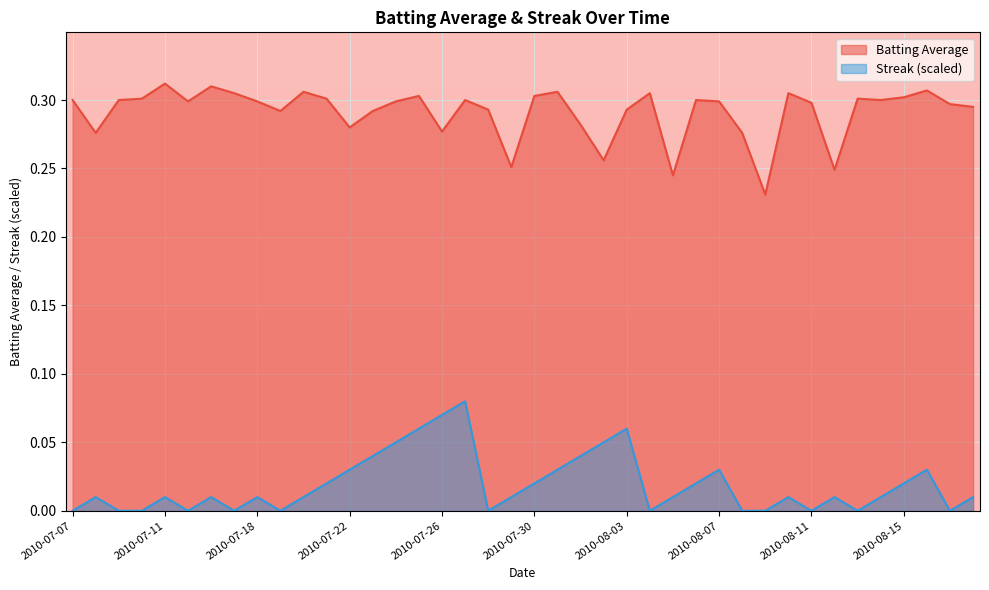

How many interior local peaks does the Batting Average series have?

11